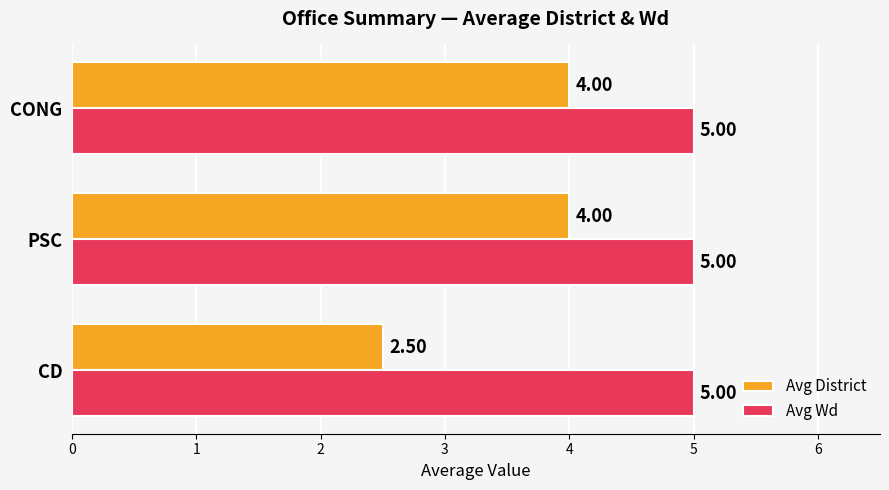

What is the difference between the second highest and minimum values in the Avg District series?

1.5